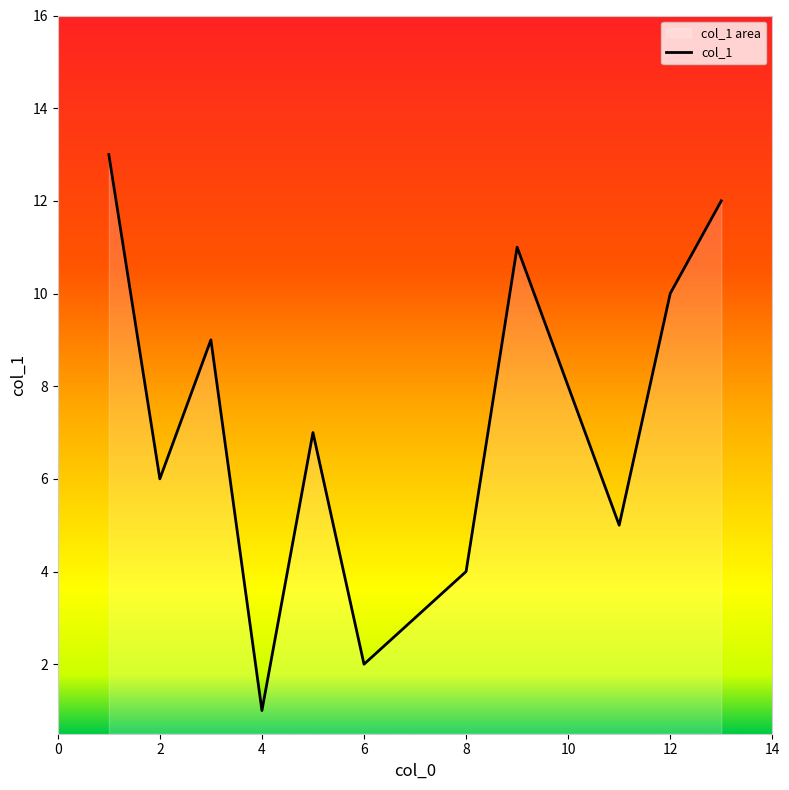

Rank the categories by value from lowest to highest.

4, 6, 7, 8, 11, 2, 5, 10, 3, 12, 9, 13, 1